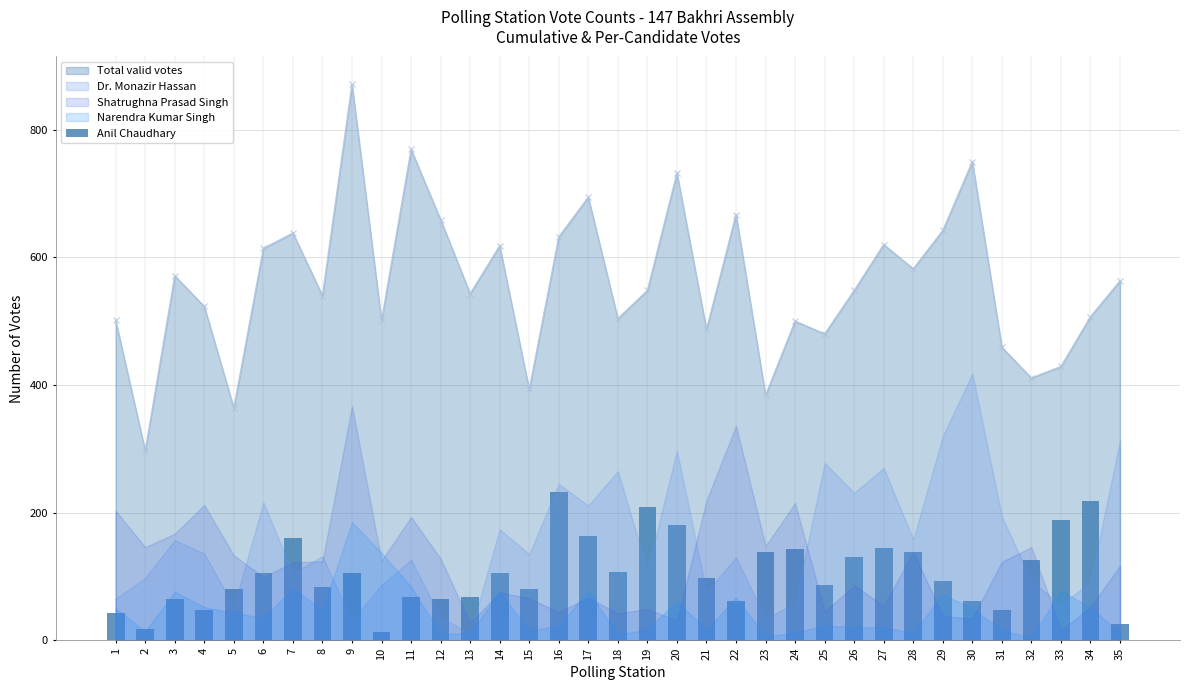

What is the sum of all values?

3699